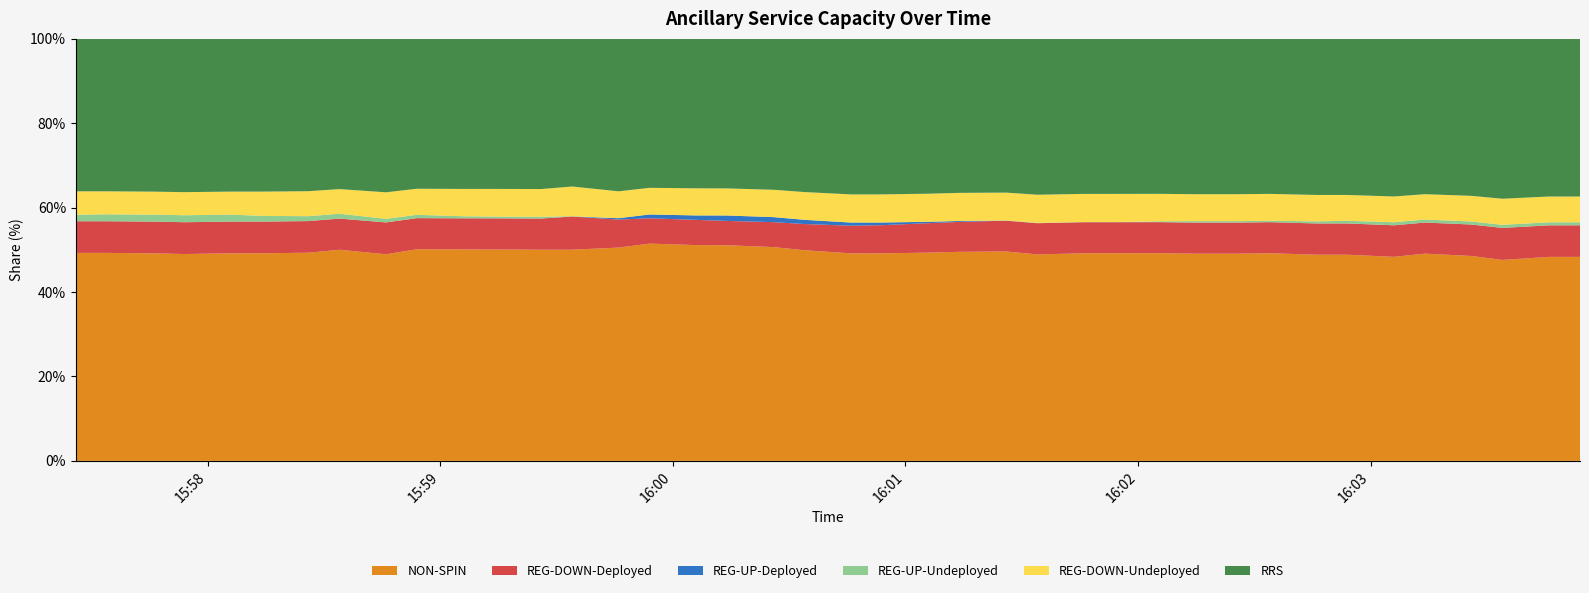

Reading right to left, extract all data points from this chart.

NON-SPIN: 3082	3082	2994	3109	3178	3083	3146	3146	3191	3177	3177	3192	3190	3190	3155	3244	3234	3224	3209	3209	3301	3401	3462	3462	3490	3411	3384	3360	3367	3367	3375	3218	3359	3266	3247	3247	3225	3247	3259	3259
REG-DOWN-Deployed: 477	477	477	477	477	477	477	477	477	477	477	477	477	477	477	477	463	456	436	427	411	397	390	405	407	448	531	496	496	496	496	496	496	496	496	496	496	496	496	496
REG-UP-Deployed: 0	0	0	0	0	0	0	0	0	0	0	0	0	0	0	0	14	21	41	49	66	80	87	71	61	22	0	0	0	0	0	0	0	0	0	0	0	0	0	0
REG-UP-Undeployed: 46	46	46	46	46	46	41	32	22	22	22	13	3	3	5	4	0	0	0	0	0	0	0	0	0	0	6	28	28	33	53	56	77	77	89	109	109	109	109	102
REG-DOWN-Undeployed: 389	389	389	389	389	389	394	403	413	413	413	422	432	432	430	431	435	435	435	435	435	435	435	435	428	430	475	441	441	435	416	413	392	392	380	360	360	360	360	367
RRS: 2383	2383	2383	2383	2383	2383	2383	2383	2383	2383	2383	2383	2383	2383	2383	2383	2383	2398	2406	2406	2402	2402	2402	2399	2394	2439	2367	2391	2391	2391	2391	2391	2391	2391	2390	2390	2391	2391	2390	2390